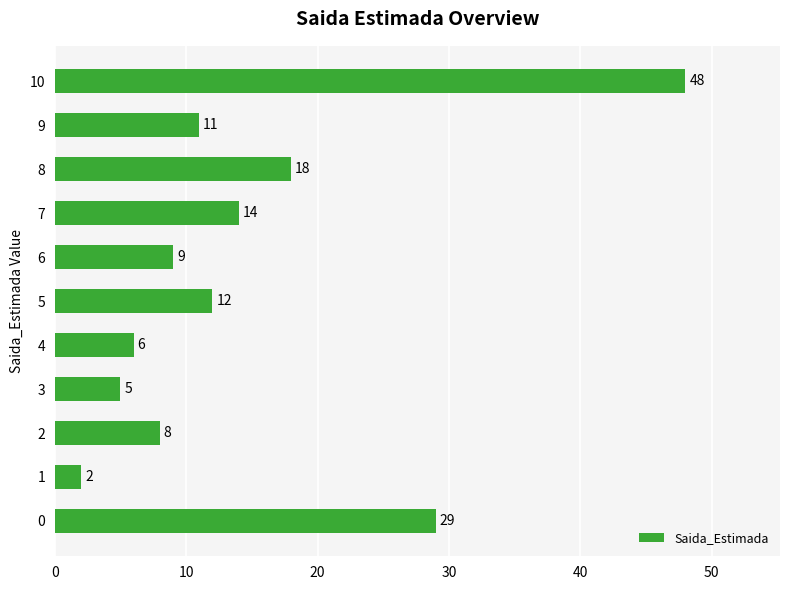

How many data points does each series have?

11